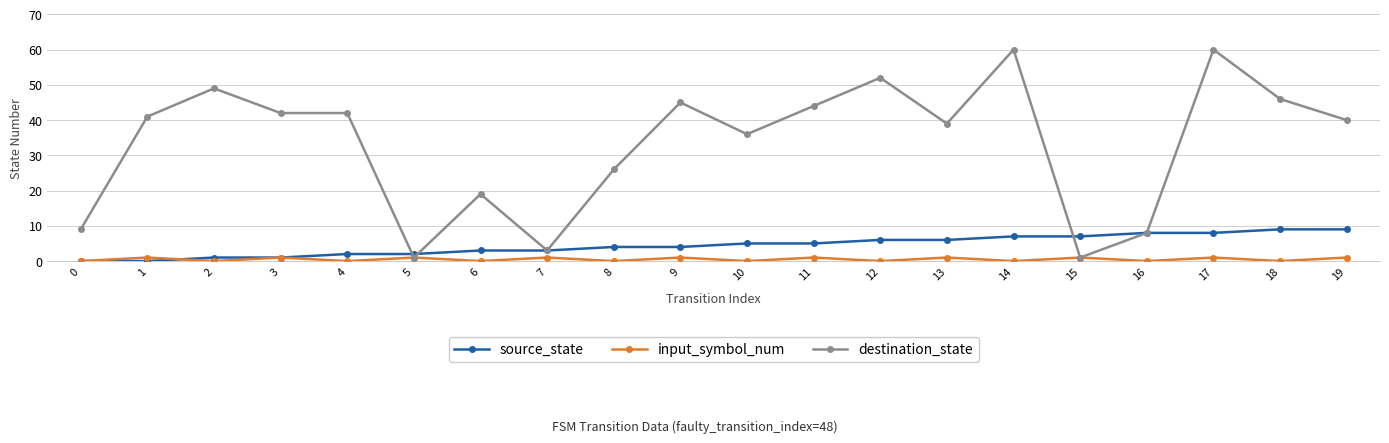

At which category does destination_state reach its first local peak?

2